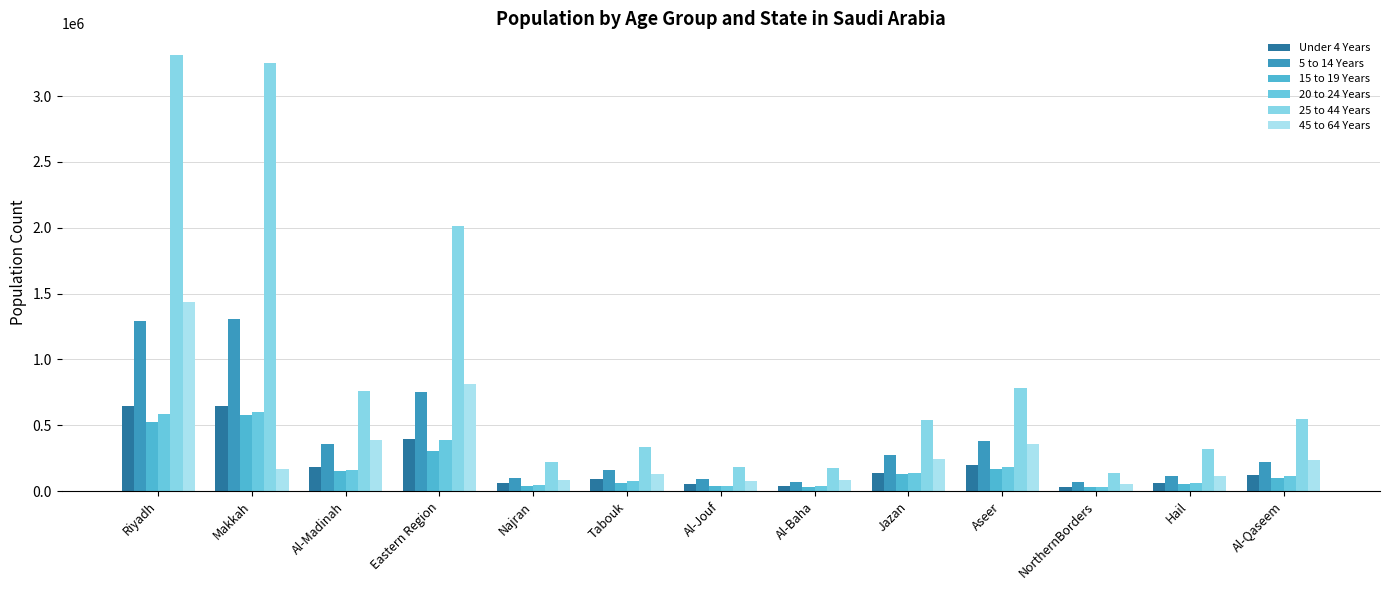

What value does the 20 to 24 Years series have at Makkah, to the nearest 50?

599550